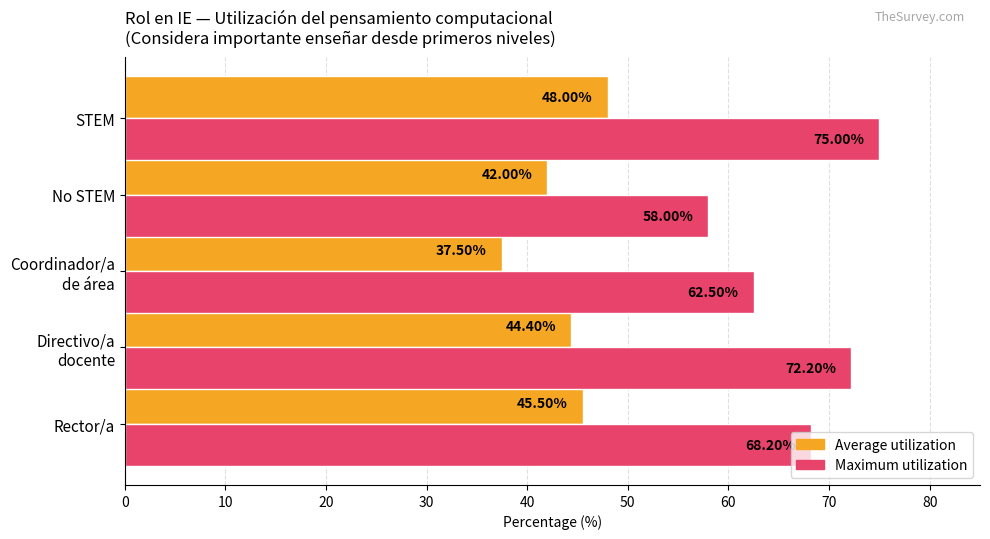

What is the sum of the Maximum utilization values at Rector/a and STEM?

143.2